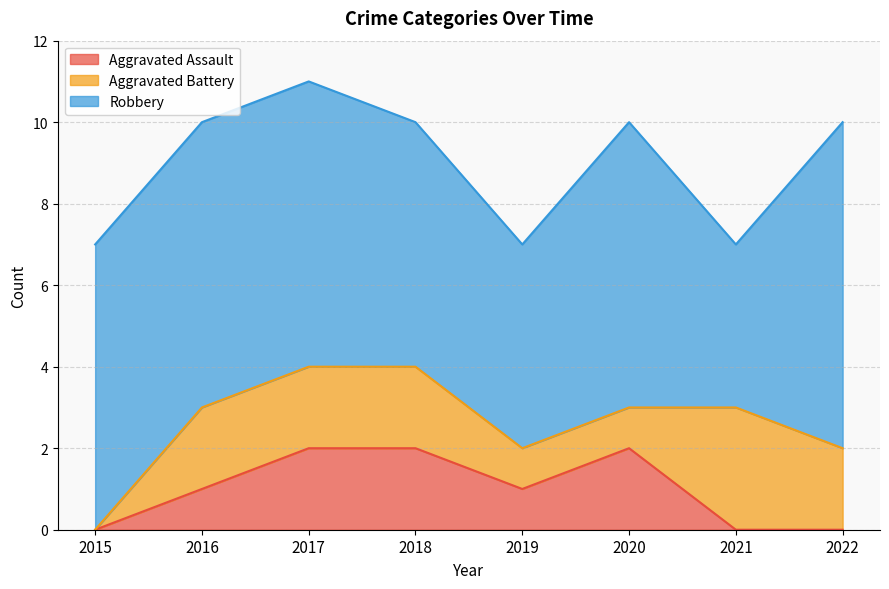

Where is Aggravated Battery nearest to the value 1?

2019